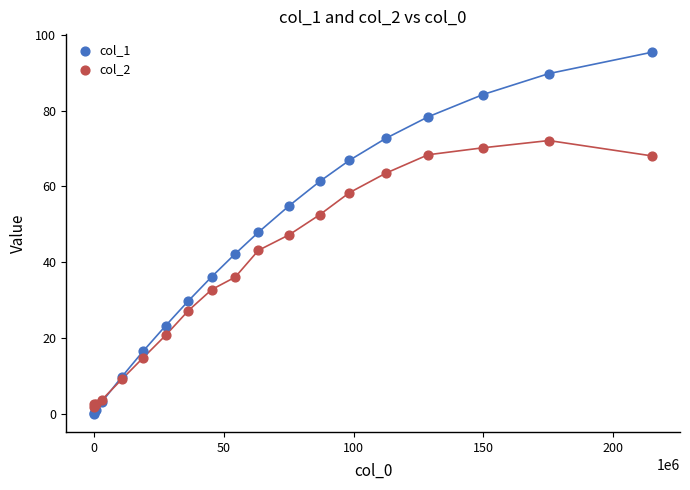

Which series contains the lowest Y value?

col_1